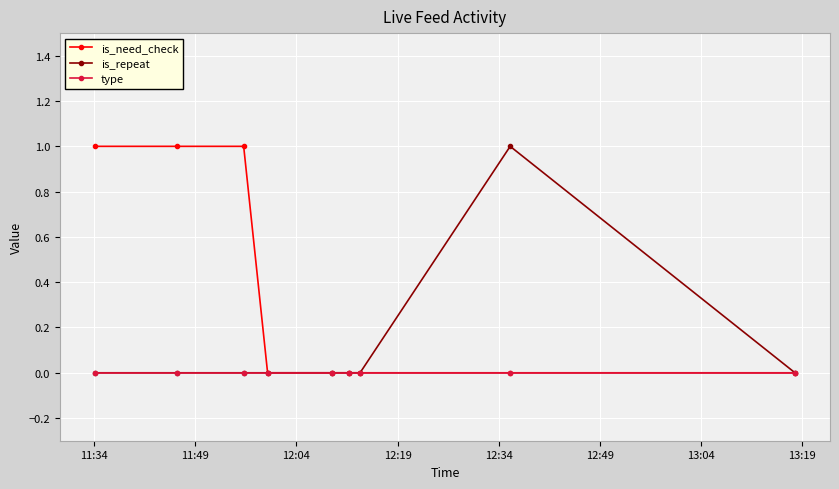

Reading left to right, transcribe all the data shown in this chart.

is_need_check: 1	1	1	0	0	0	0	0	0
is_repeat: 0	0	0	0	0	0	0	1	0
type: 0	0	0	0	0	0	0	0	0